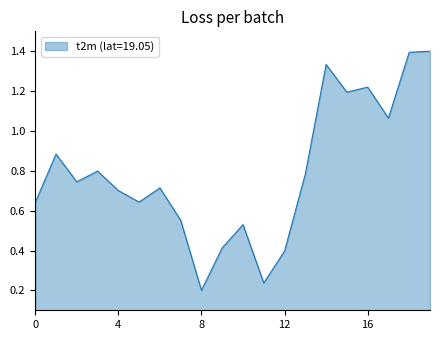

True or false: the data has more than 0 interior local peaks.

True